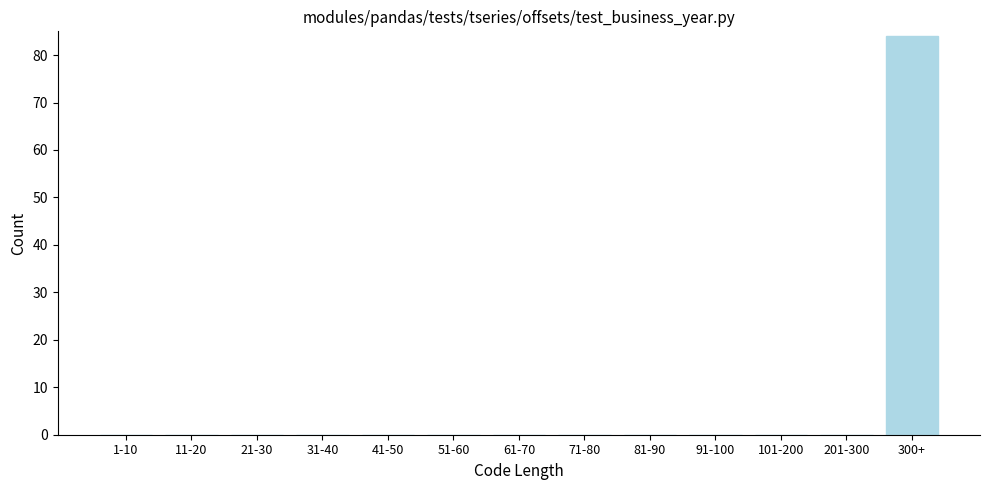

Reading left to right, extract all data points from this chart.

1-10=0	11-20=0	21-30=0	31-40=0	41-50=0	51-60=0	61-70=0	71-80=0	81-90=0	91-100=0	101-200=0	201-300=0	300+=84